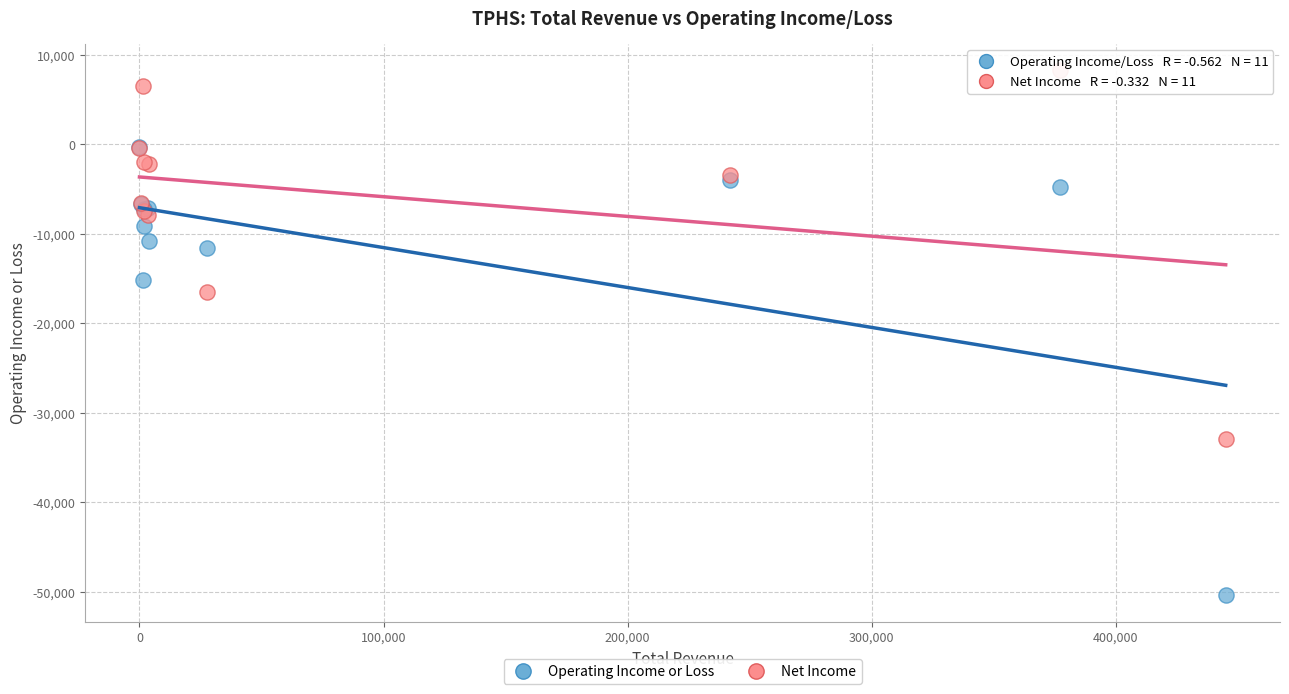

What are all the series names shown in the legend?

Operating Income or Loss, Net Income